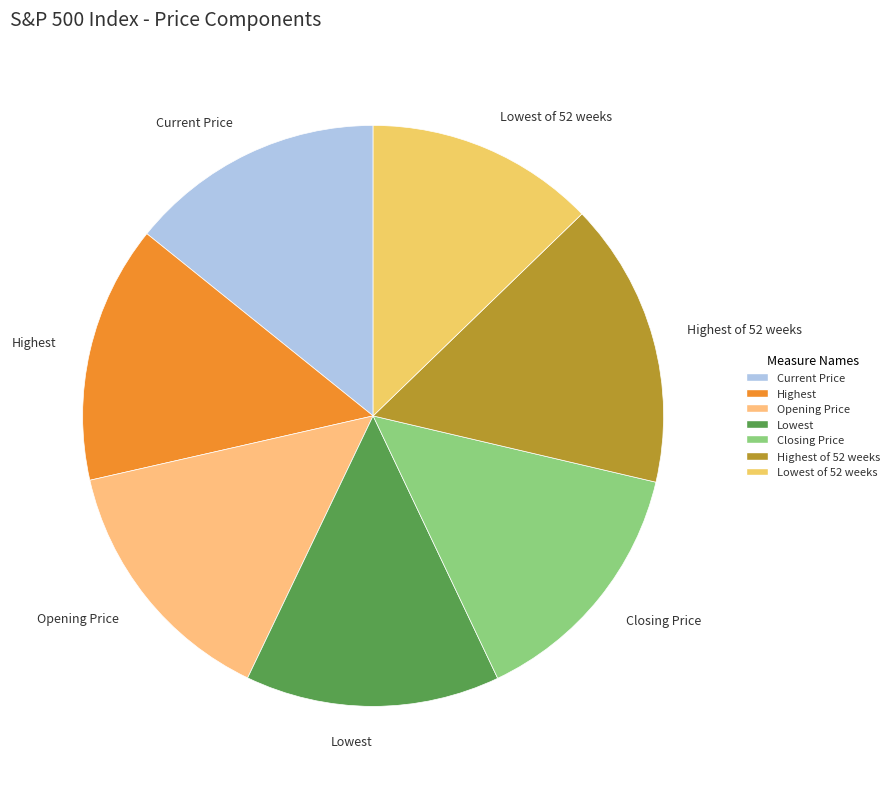

Combined, do Current Price and Lowest account for over 50%?

No